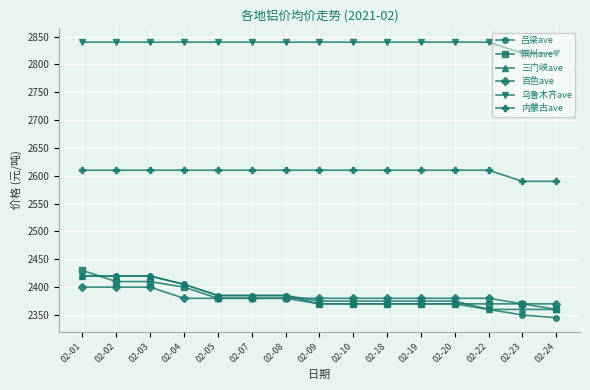

What is the value of the 滨州ave point at the 15th from the left?

2360